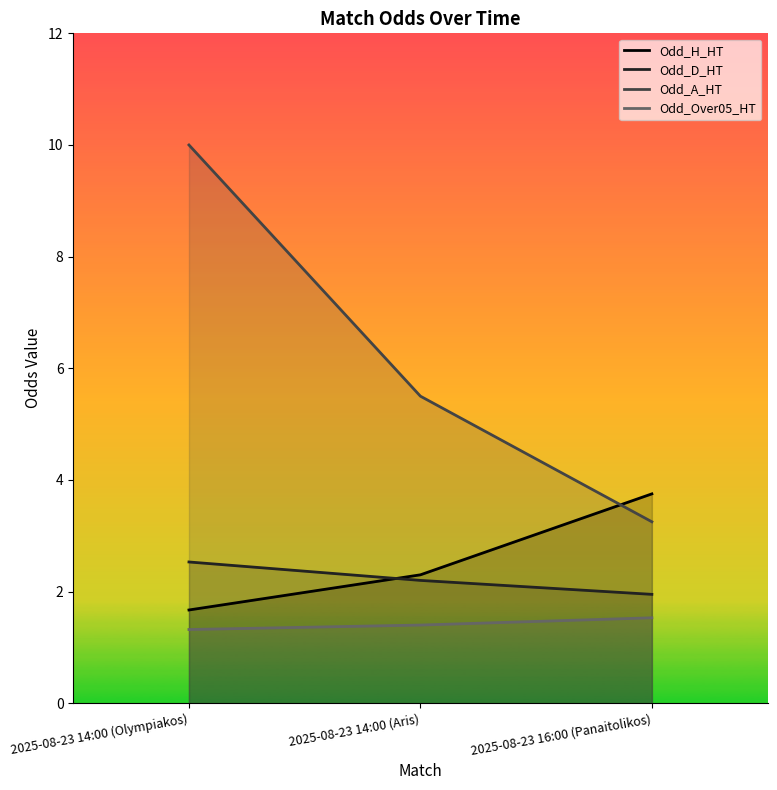

Reading right to left, what are all the values shown in this chart?

Odd_H_HT: 3.8	2.3	1.7
Odd_D_HT: 1.9	2.2	2.5
Odd_A_HT: 3.2	5.5	10.0
Odd_Over05_HT: 1.5	1.4	1.3